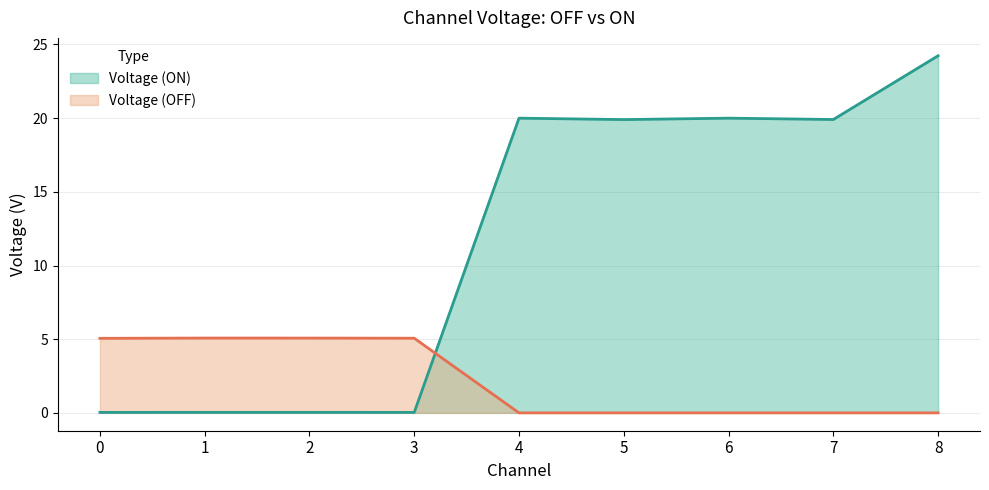

At which label is Voltage (ON) closest to 12?

5